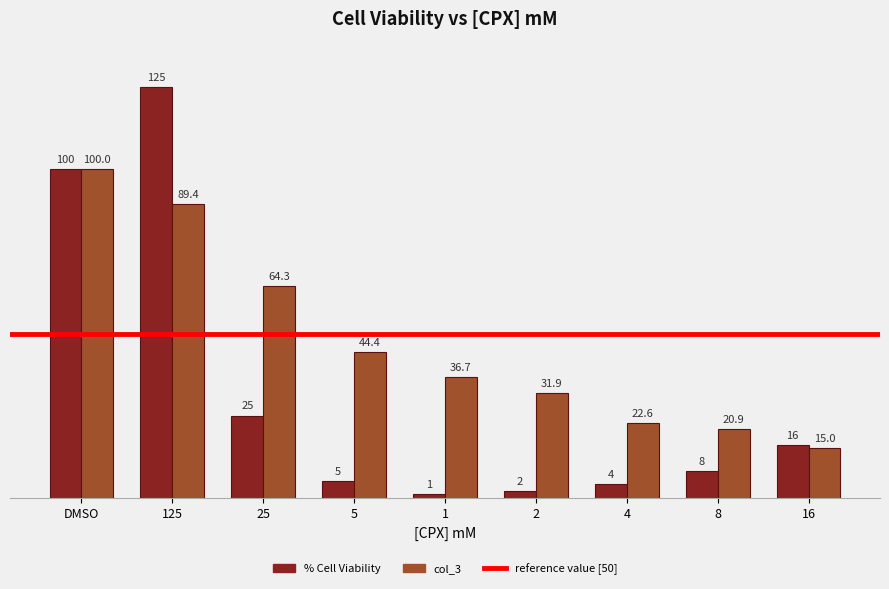

Which series has the largest total across all categories?

col_3